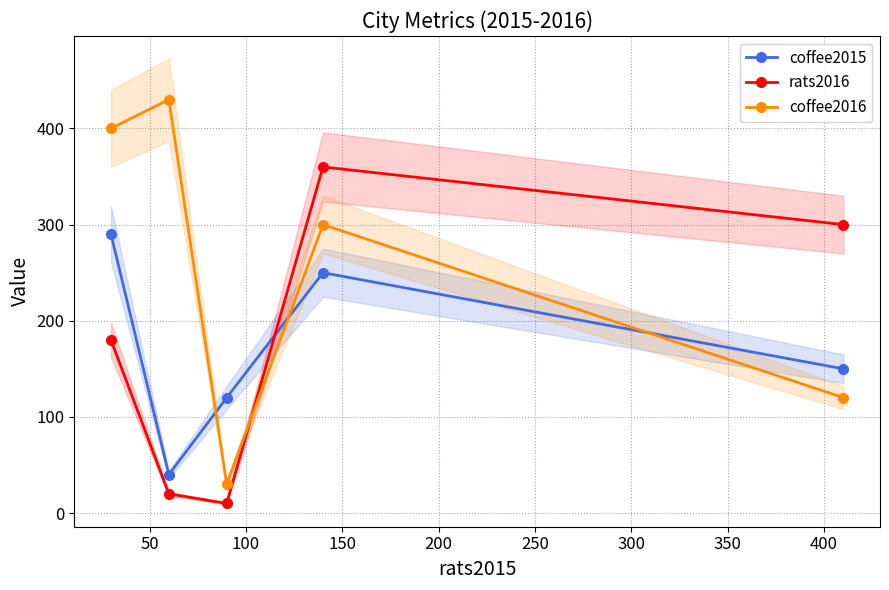

In coffee2016, how many points are higher than both neighbors (excluding endpoints)?

2